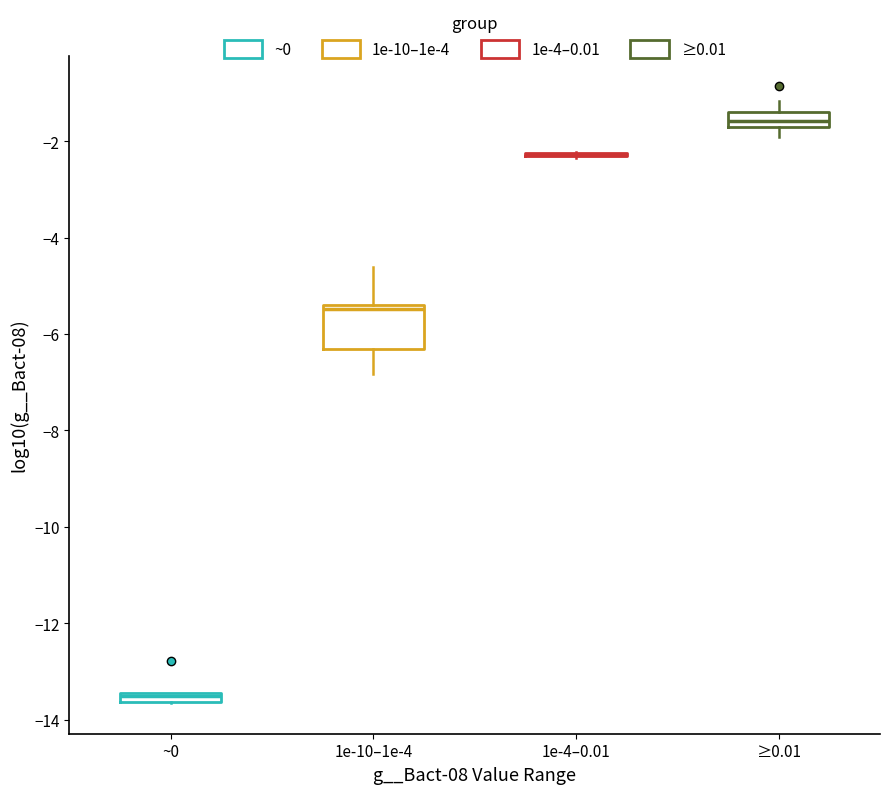

Comparing the boxes themselves (not the whiskers), which one is the tallest?

1e-10–1e-4